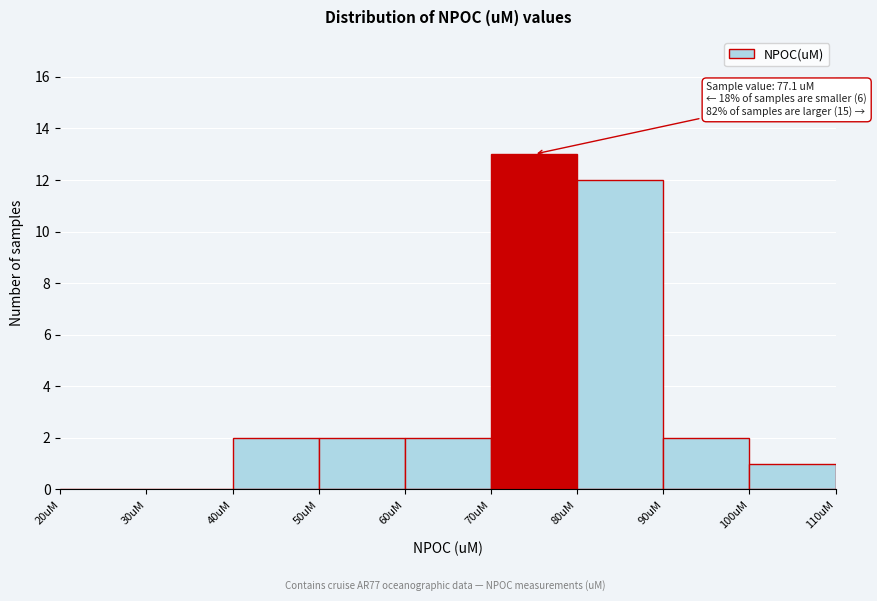

Which range on the x-axis has the tallest bar?

70 to 80